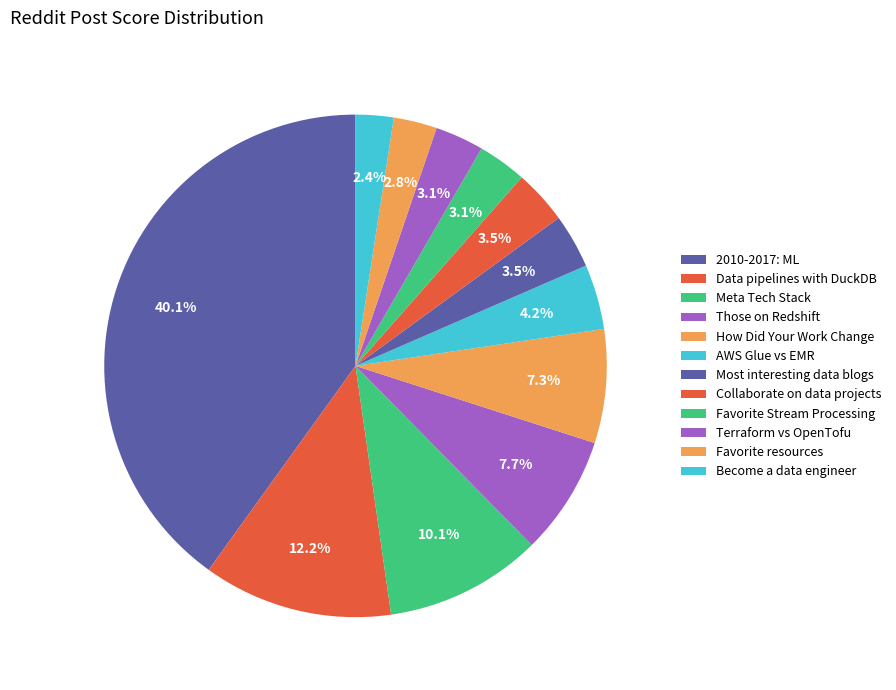

To the nearest percent, what is the combined percentage of Meta Tech Stack and Most interesting data blogs?

14%